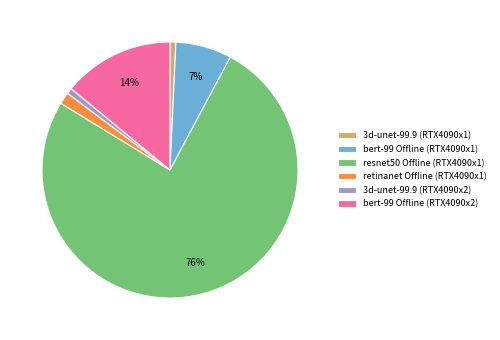

Is it true that retinanet Offline (RTX4090x1) is 11% of the pie?

False